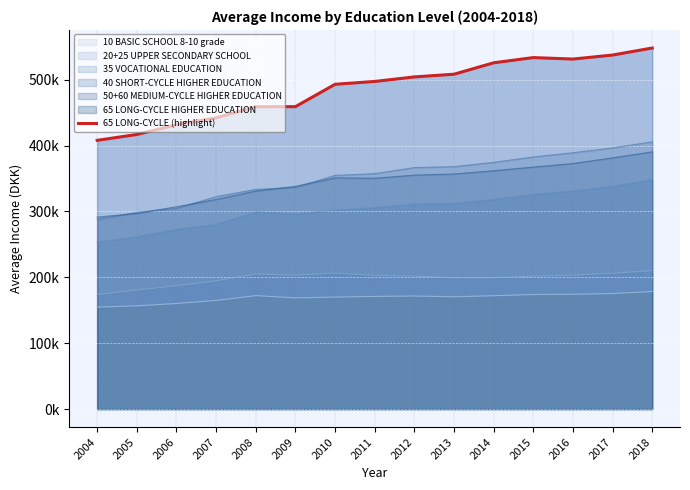

How many interior local peaks (higher than both neighbors) does the data have?

1